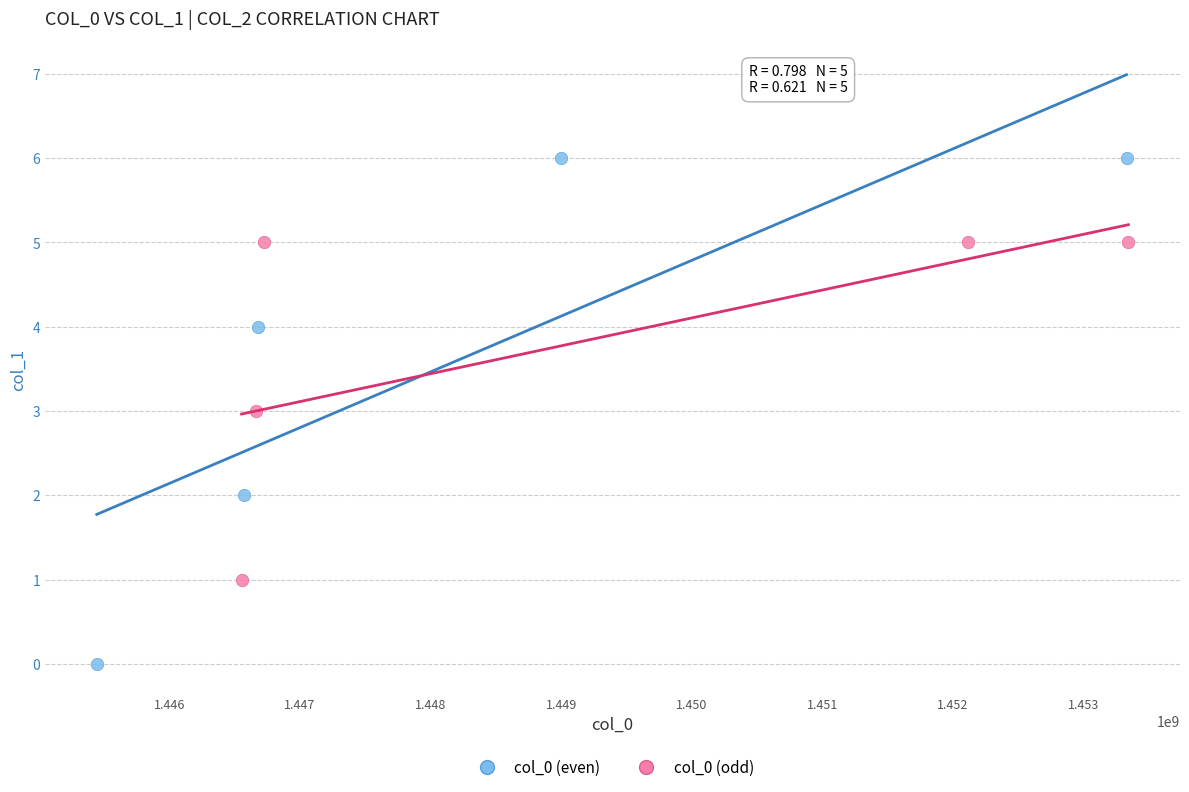

What are all the series names shown in the legend?

col_0 (even), col_0 (odd)